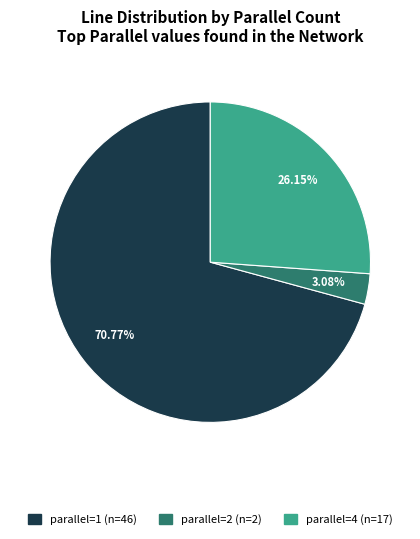

Does any single category account for the majority?

Yes